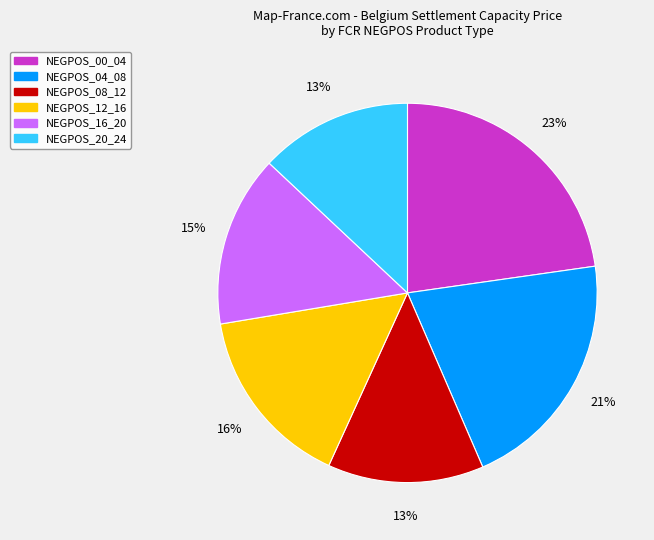

To the nearest percent, what is the combined percentage of NEGPOS_12_16 and NEGPOS_20_24?

29%